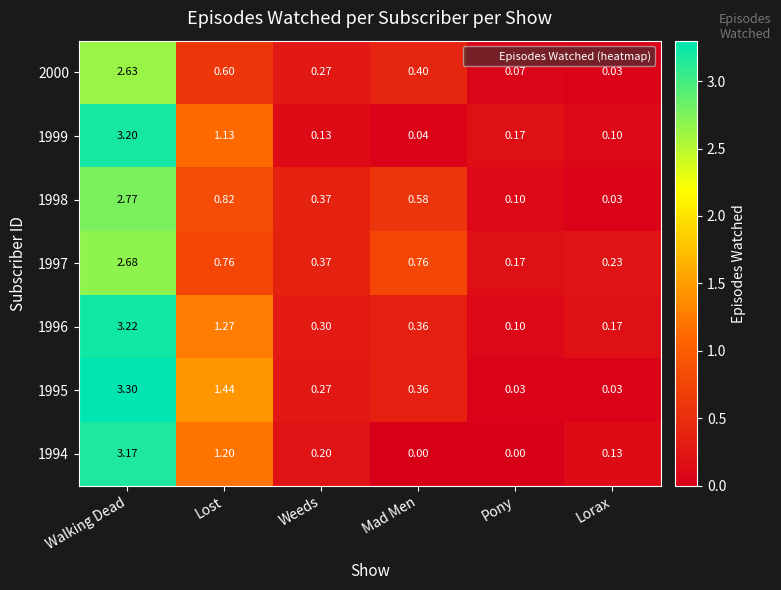

List the labels in order of 1999 value, largest first.

Walking Dead, Lost, Pony, Weeds, Lorax, Mad Men